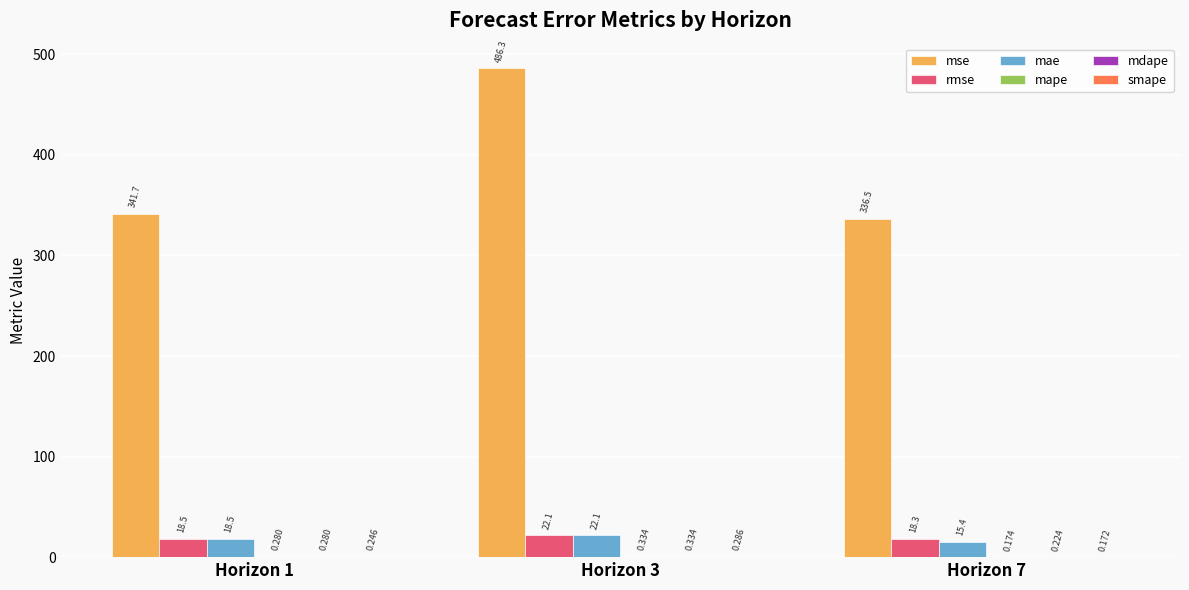

At which label is mae closest to 18?

Horizon 1